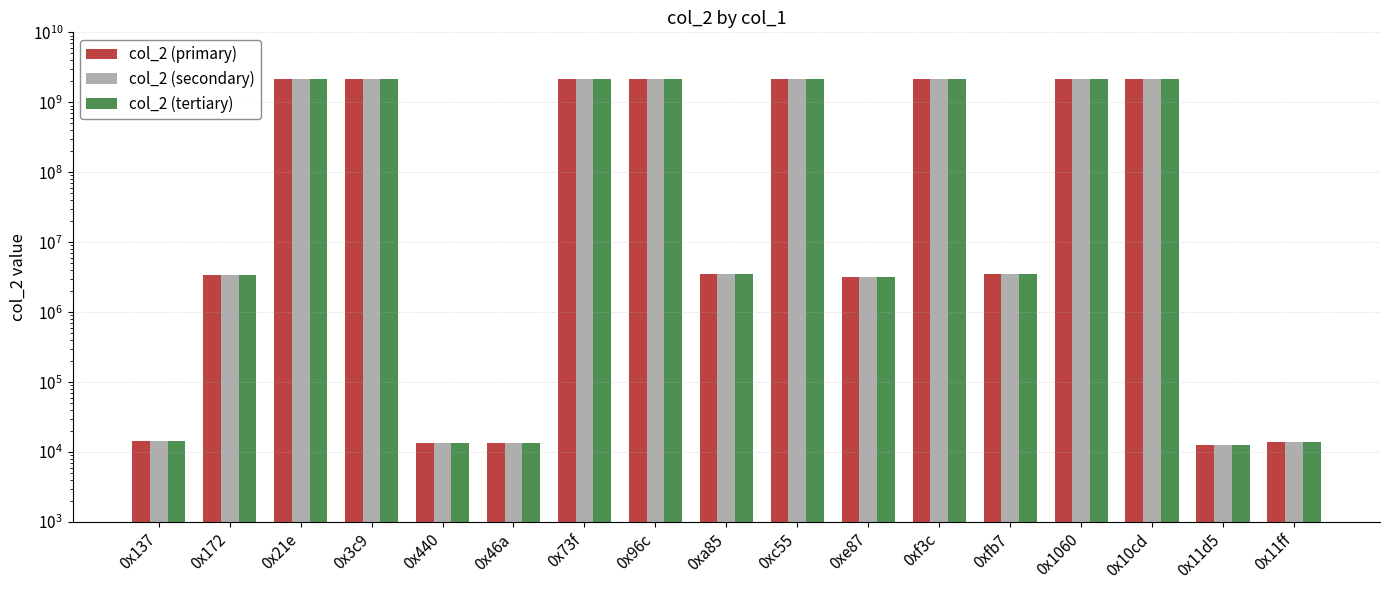

Reading left to right, what are all the values shown in this chart?

col_2 (primary): 0x137=14640	0x172=3355959	0x21e=2147483647	0x3c9=2147483647	0x440=13622	0x46a=13622	0x73f=2147483647	0x96c=2147483647	0xa85=3553635	0xc55=2147483647	0xe87=3224881	0xf3c=2147483647	0xfb7=3553635	0x1060=2147483647	0x10cd=2147483647	0x11d5=12598	0x11ff=14134
col_2 (secondary): 0x137=14640	0x172=3355959	0x21e=2147483647	0x3c9=2147483647	0x440=13622	0x46a=13622	0x73f=2147483647	0x96c=2147483647	0xa85=3553635	0xc55=2147483647	0xe87=3224881	0xf3c=2147483647	0xfb7=3553635	0x1060=2147483647	0x10cd=2147483647	0x11d5=12598	0x11ff=14134
col_2 (tertiary): 0x137=14640	0x172=3355959	0x21e=2147483647	0x3c9=2147483647	0x440=13622	0x46a=13622	0x73f=2147483647	0x96c=2147483647	0xa85=3553635	0xc55=2147483647	0xe87=3224881	0xf3c=2147483647	0xfb7=3553635	0x1060=2147483647	0x10cd=2147483647	0x11d5=12598	0x11ff=14134